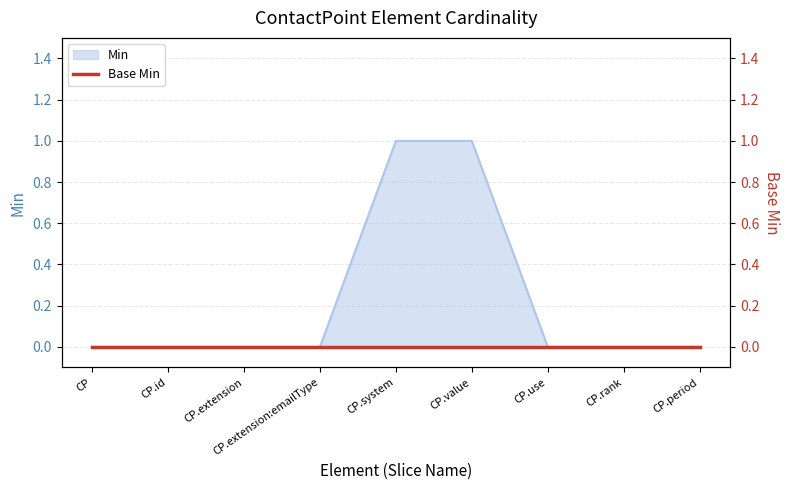

How many lines are shown in the chart?

1